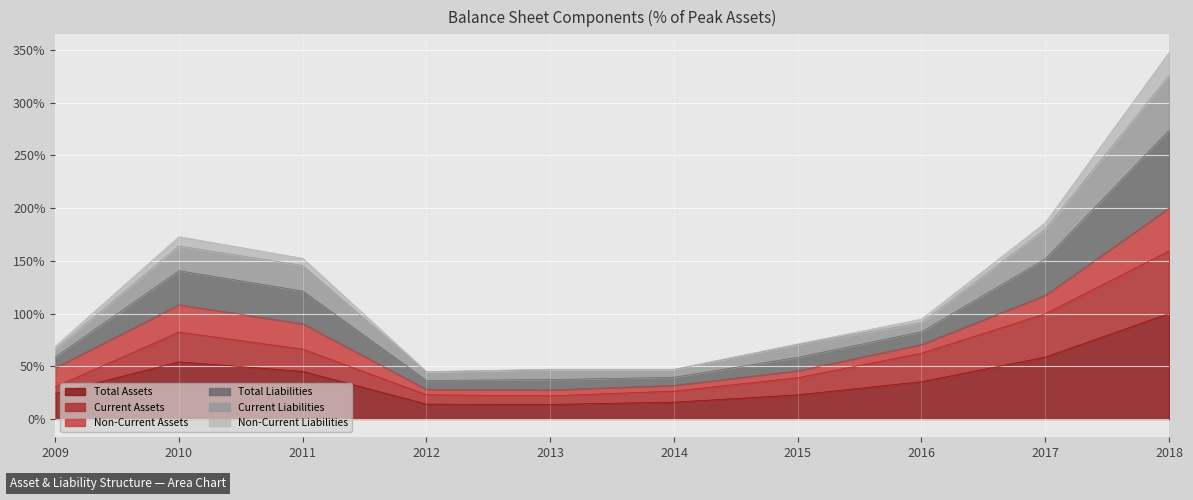

True or false: Total Assets has a value of 15.9 at 2014.

True